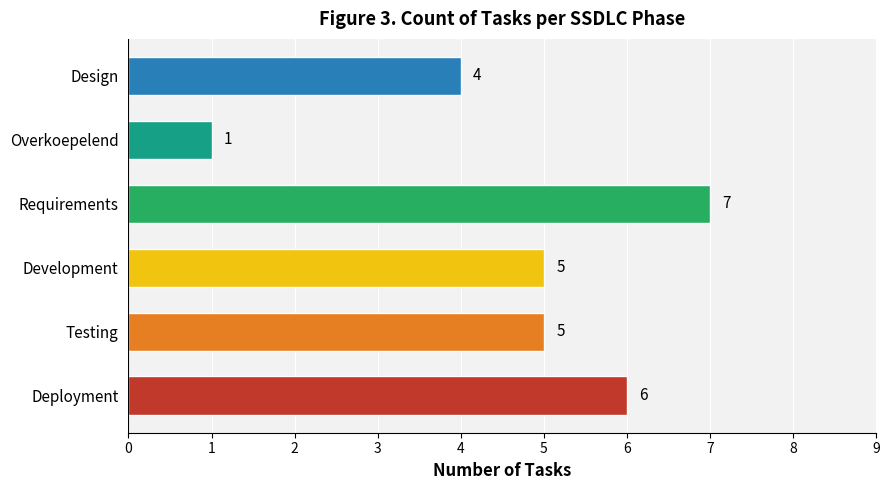

The value at Overkoepelend is 1. True or false?

True